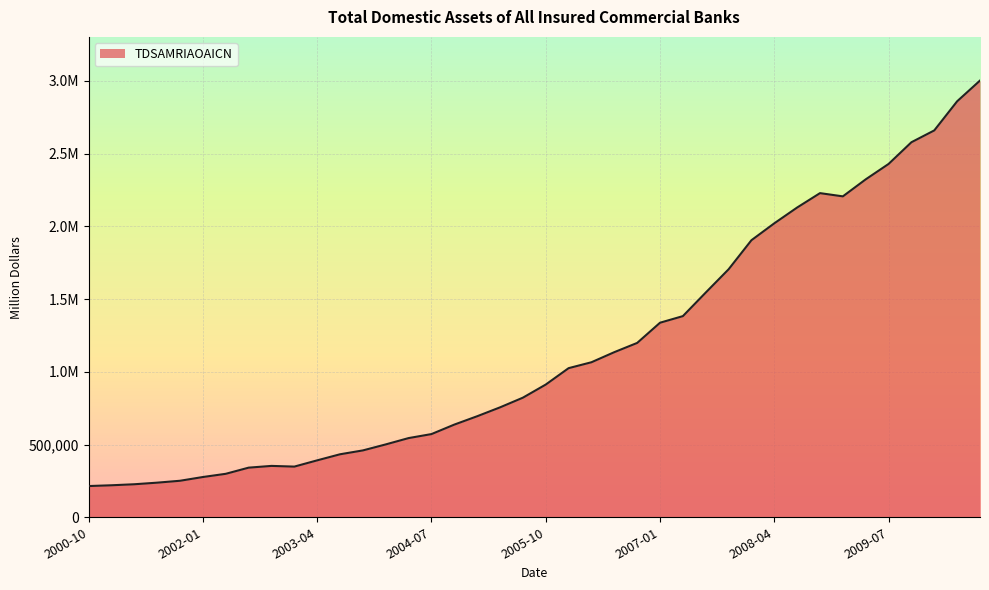

What is the difference between the maximum and second lowest values?

2781797